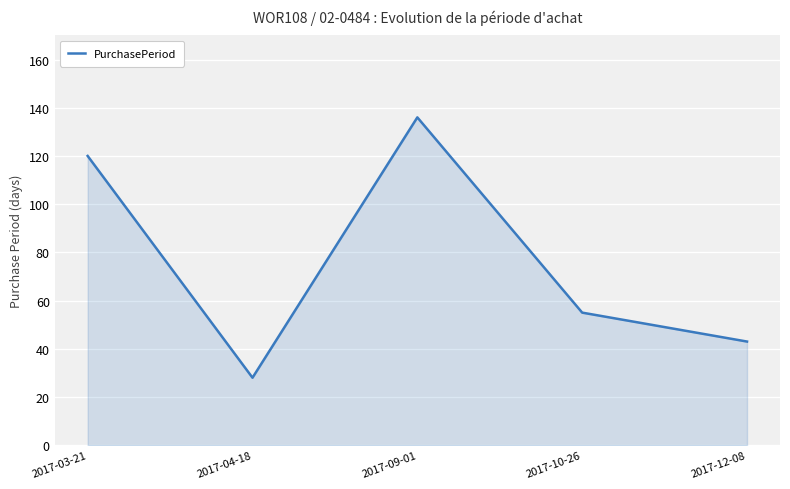

True or false: the data shows 43 at 2017-12-08.

True